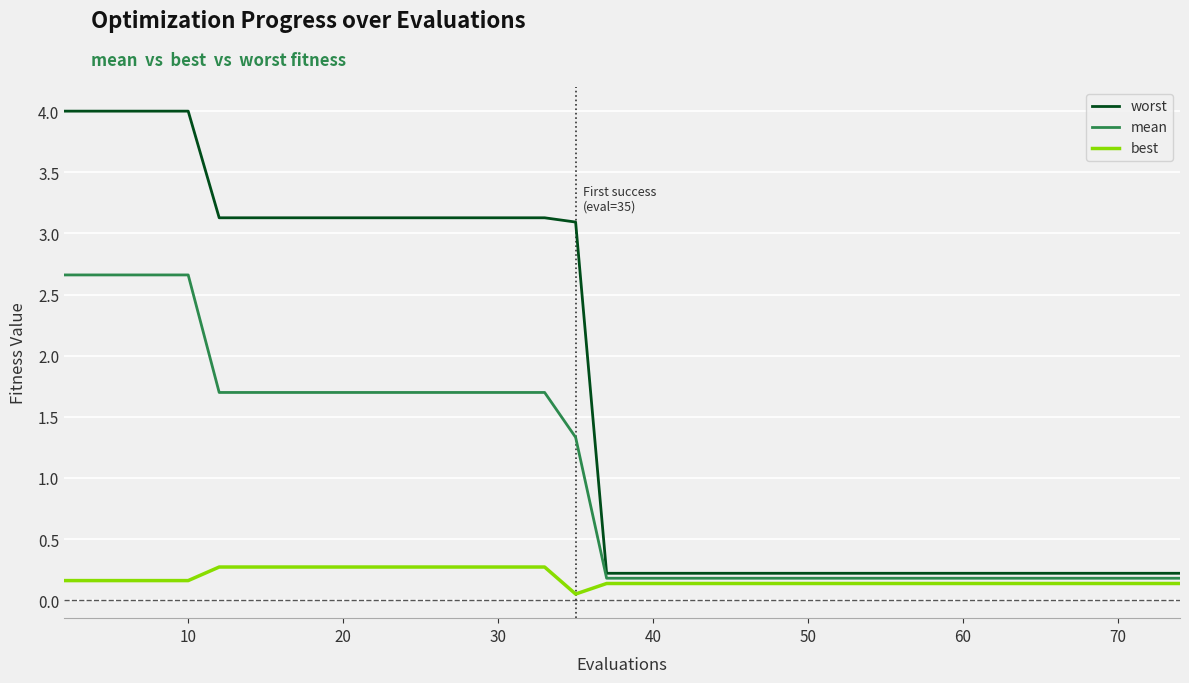

Count the best values in the range 0 to 1.

40